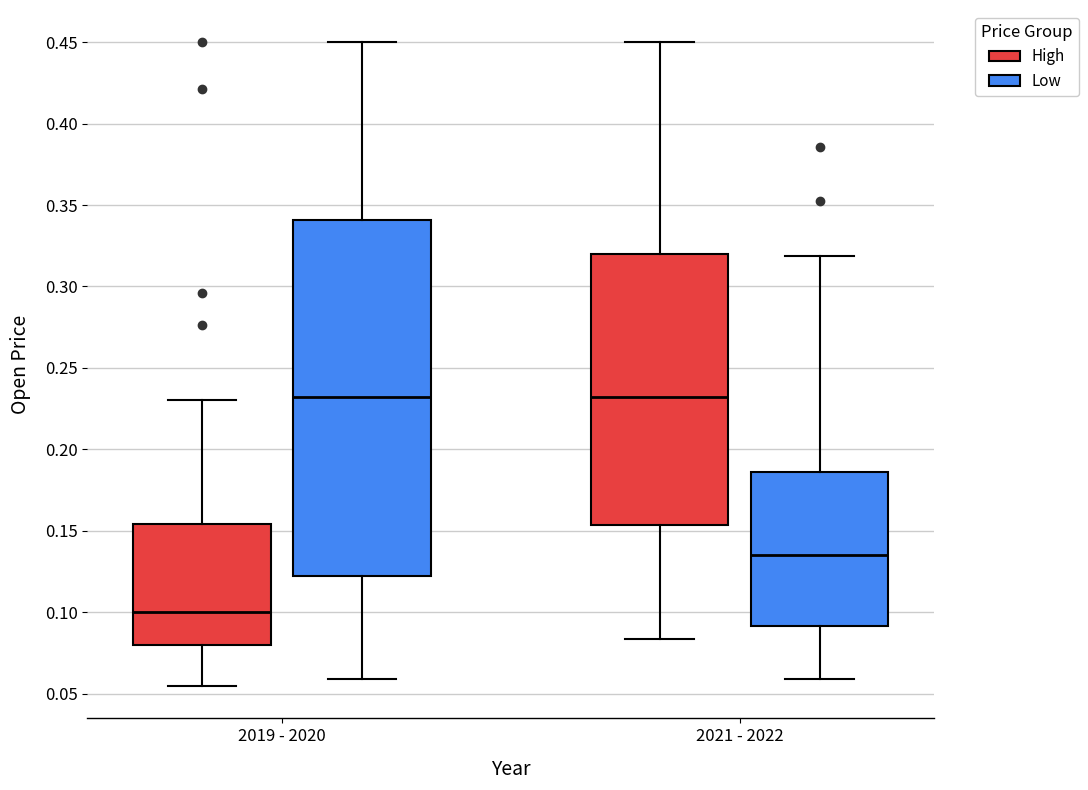

Comparing the boxes themselves (not the whiskers), which one is the tallest?

2019 - 2020 (Low)